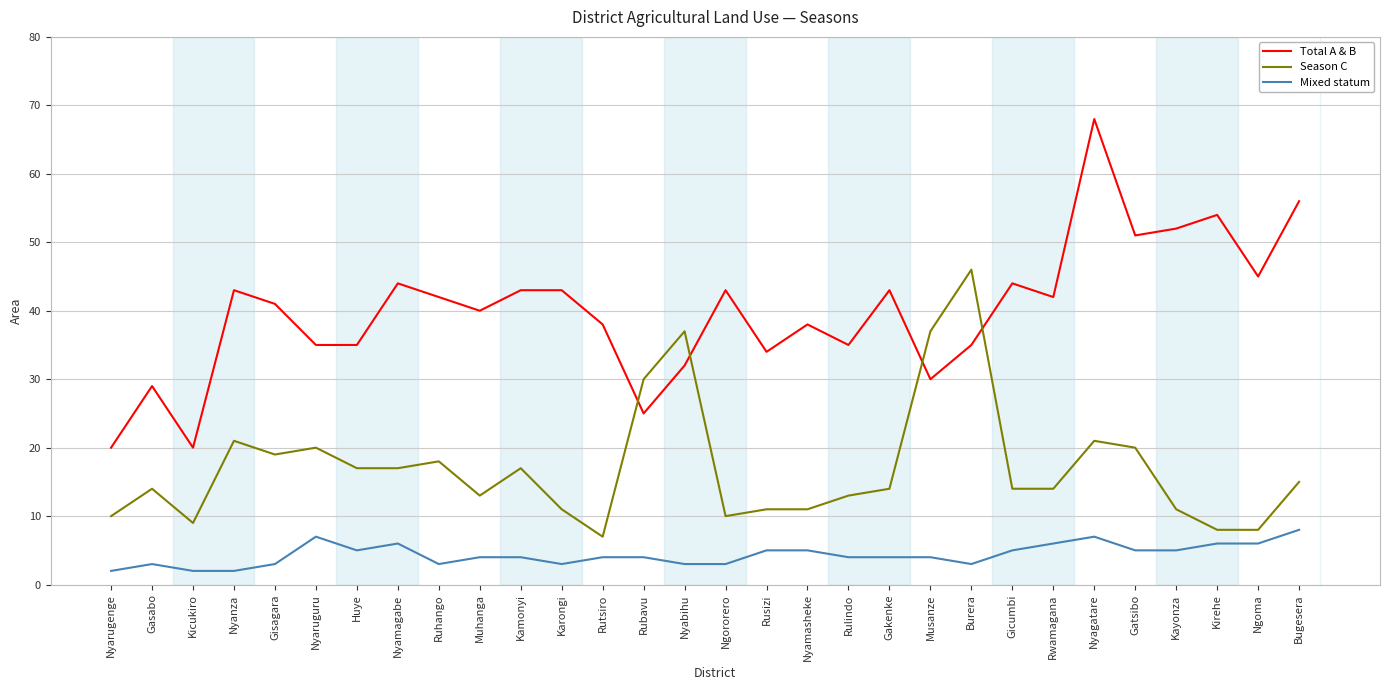

True or false: Mixed statum has more than 2 interior local peaks.

True